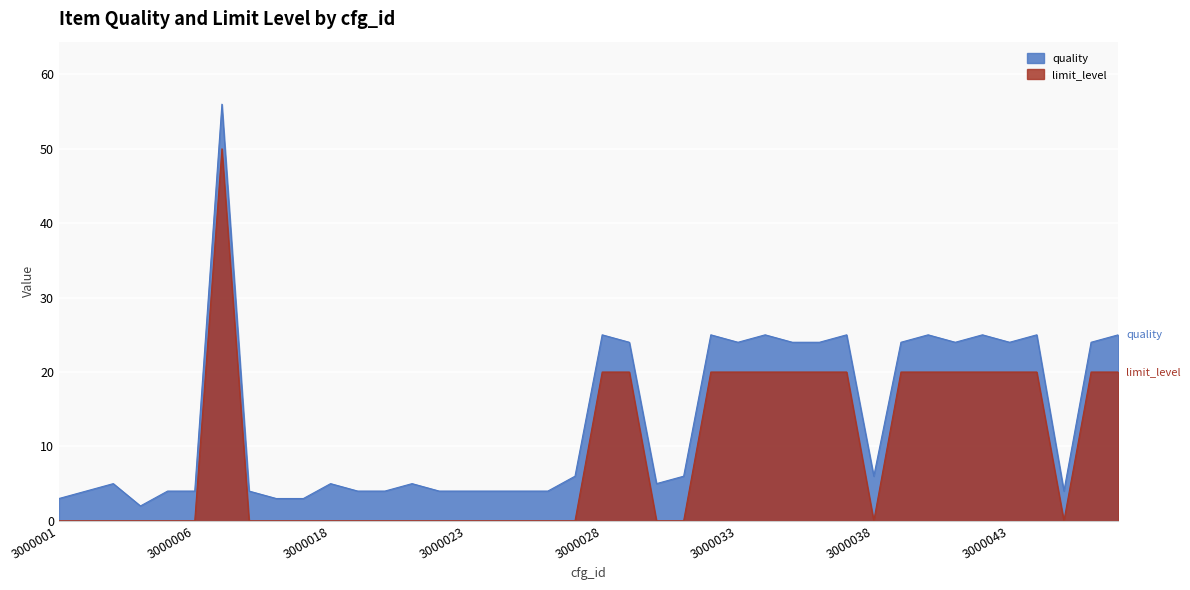

Rank the series by their average value, from lowest to highest.

limit_level, quality